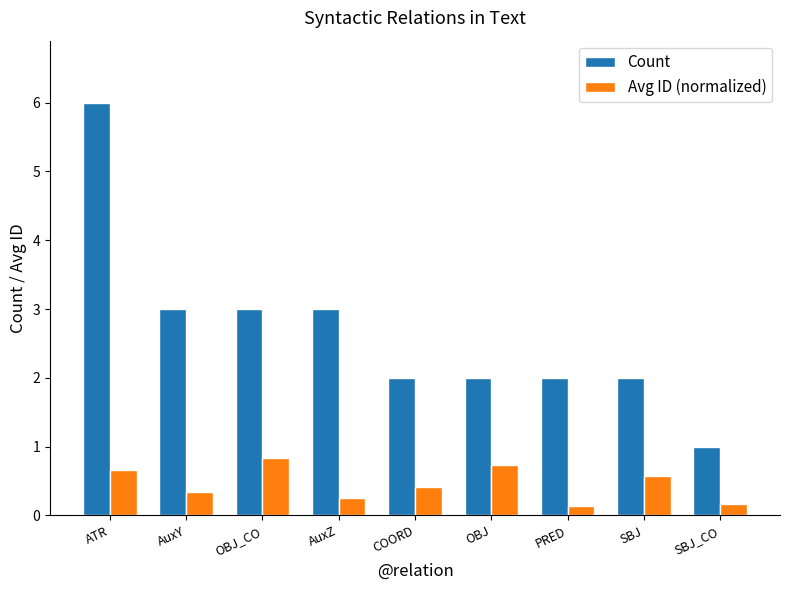

How many Count values are between 2 and 3?

7